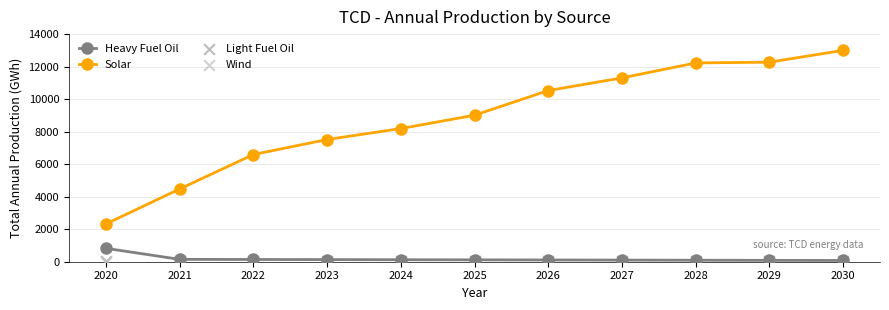

True or false: Heavy Fuel Oil and Solar intersect in this chart.

False